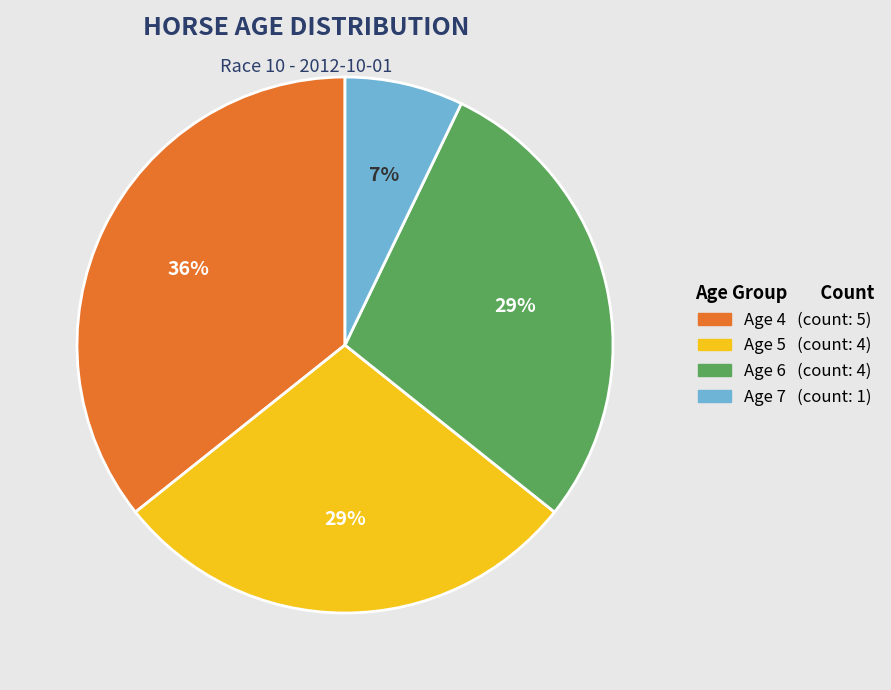

How many segments does this pie chart have?

4